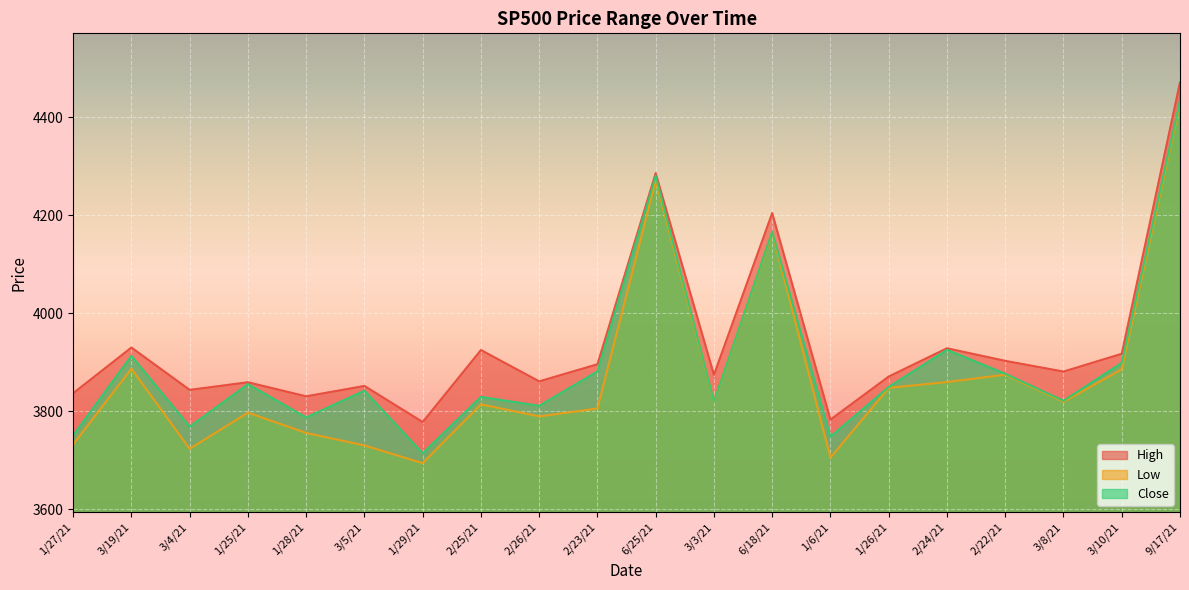

How many data points in High are above 3881?

10